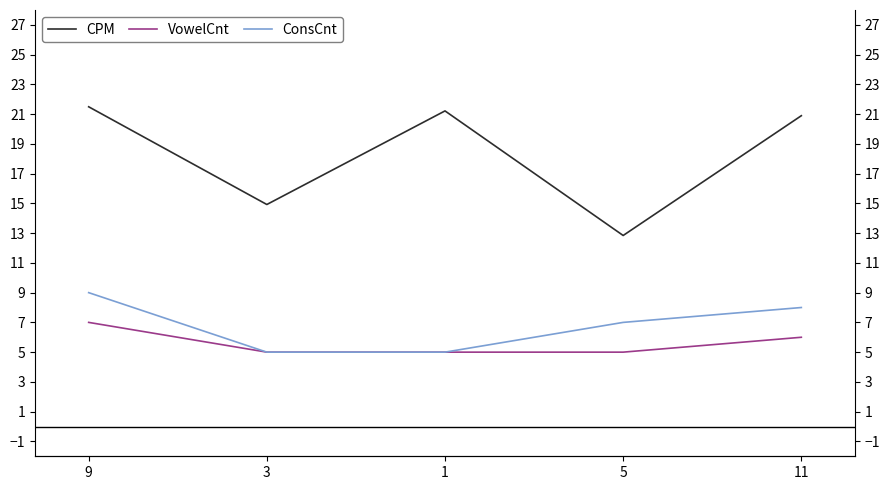

What is the sum of all ConsCnt values?

34.0